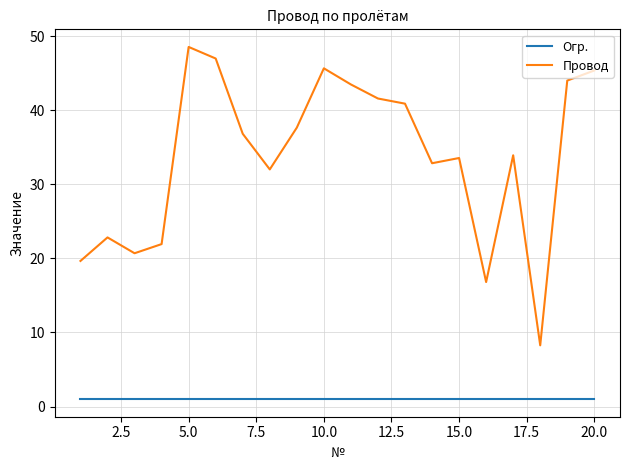

List the series in order of their overall mean, highest first.

Провод, Огр.